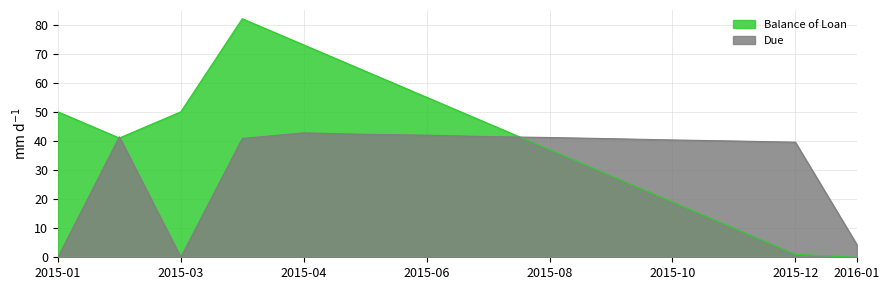

Rank the series by their average value, from lowest to highest.

Due, Balance of Loan